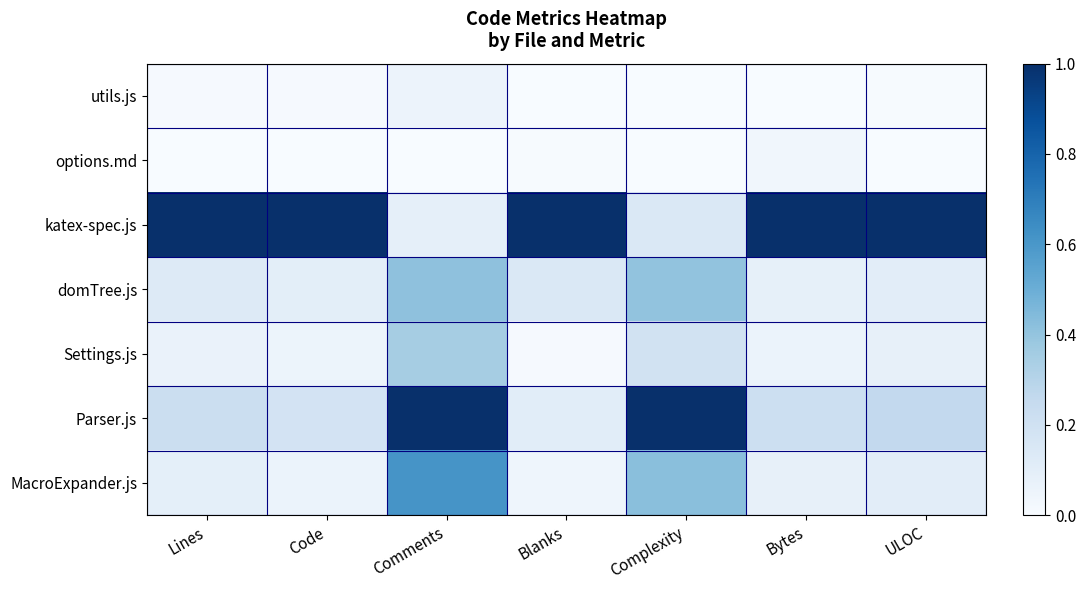

What is the difference between the highest and lowest values at Code?

1.0